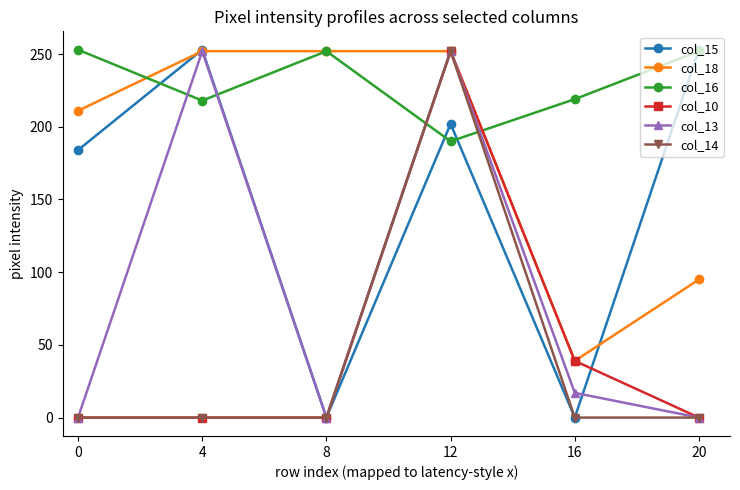

At which category is the sum across all series the highest?

12